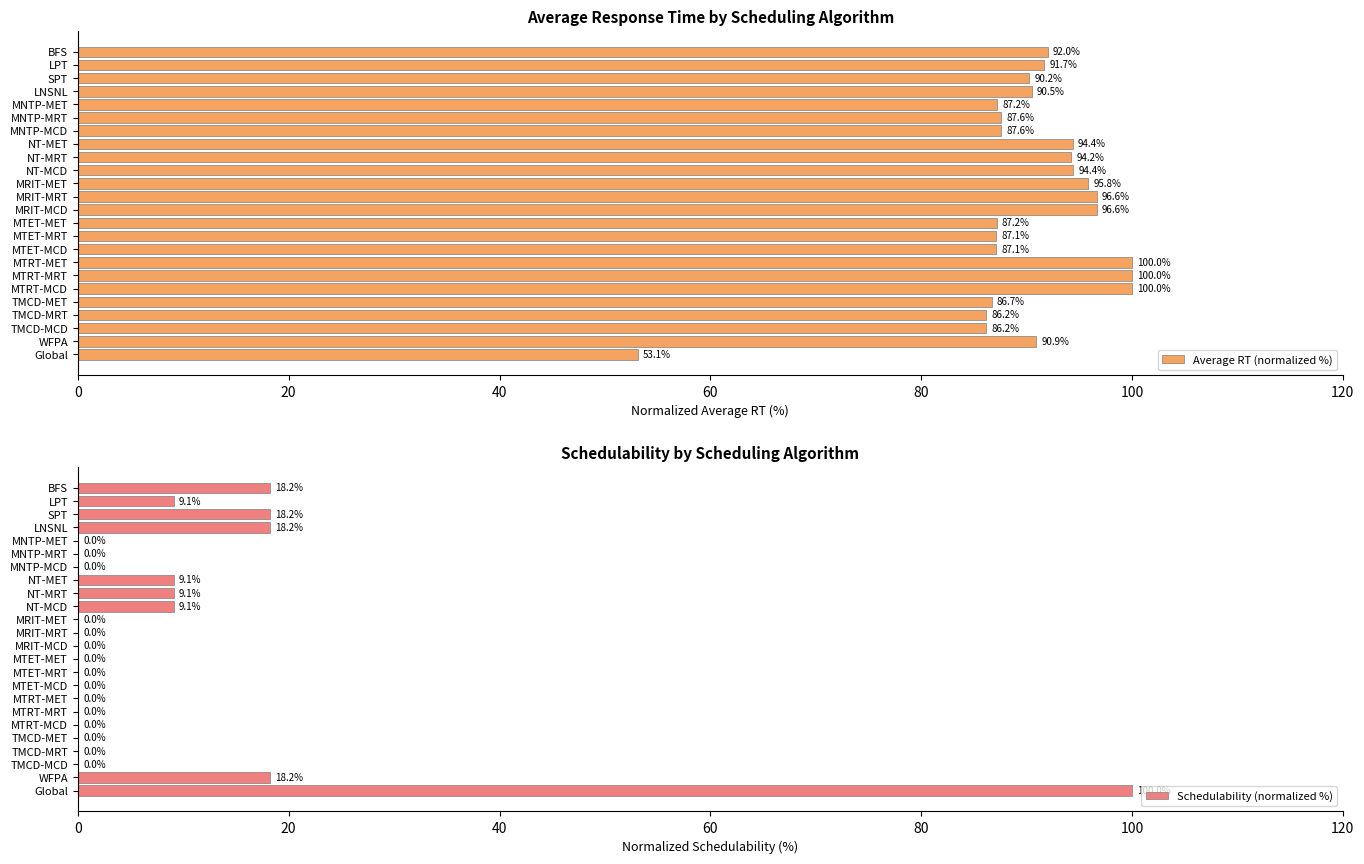

Reading left to right, transcribe all the data shown in this chart.

Average RT (normalized %): 92.0	91.7	90.2	90.5	87.2	87.6	87.6	94.4	94.2	94.4	95.8	96.6	96.6	87.2	87.1	87.1	100.0	100.0	100.0	86.7	86.2	86.2	90.9	53.1
Schedulability (normalized %): 18.2	9.1	18.2	18.2	0.0	0.0	0.0	9.1	9.1	9.1	0.0	0.0	0.0	0.0	0.0	0.0	0.0	0.0	0.0	0.0	0.0	0.0	18.2	100.0